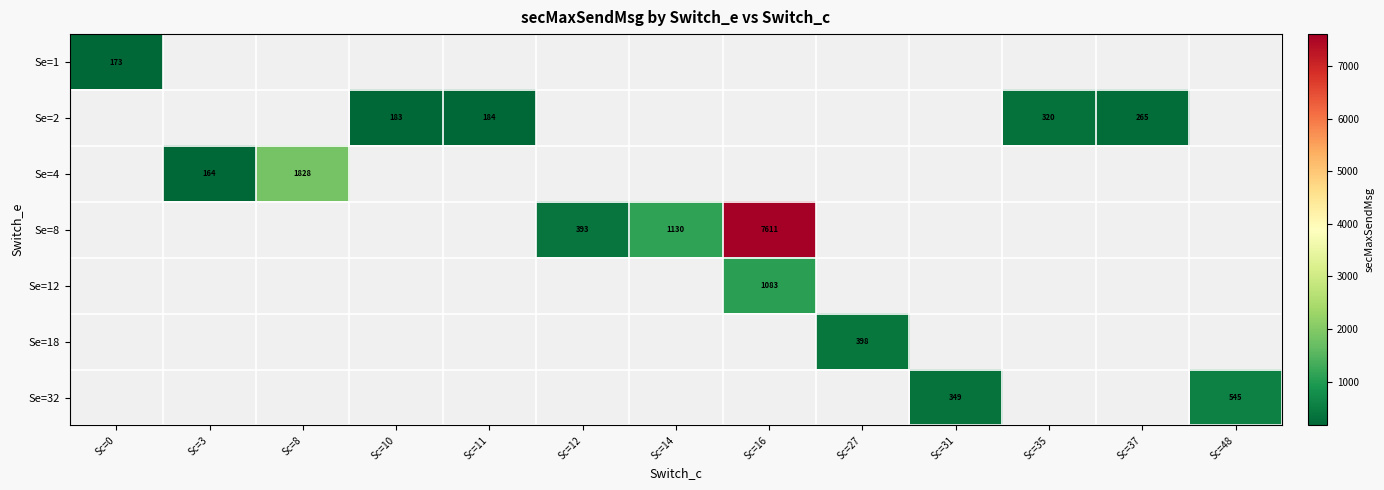

How many distinct data groups are displayed?

7